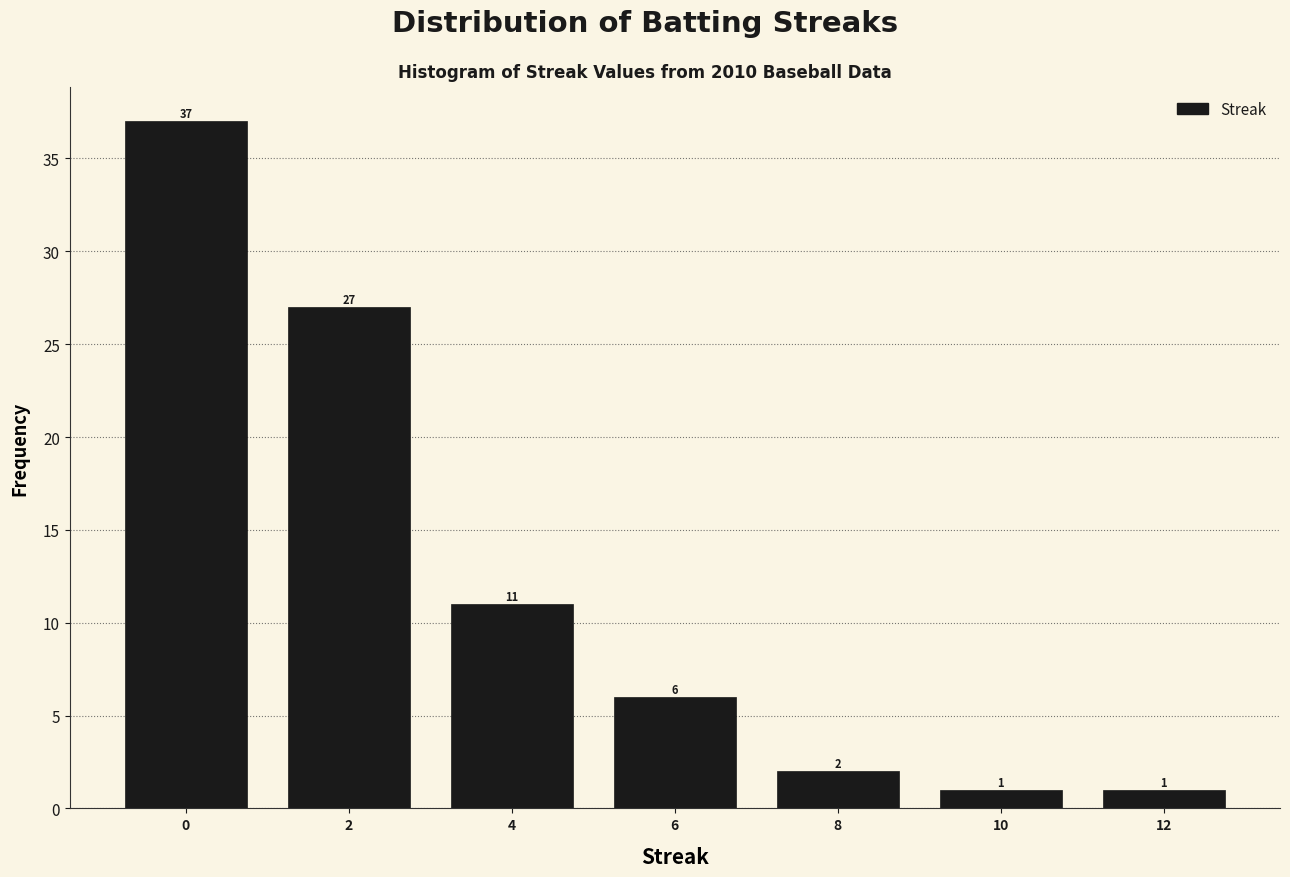

Reading left to right, what are all the values shown in this chart?

37	27	11	6	2	1	1